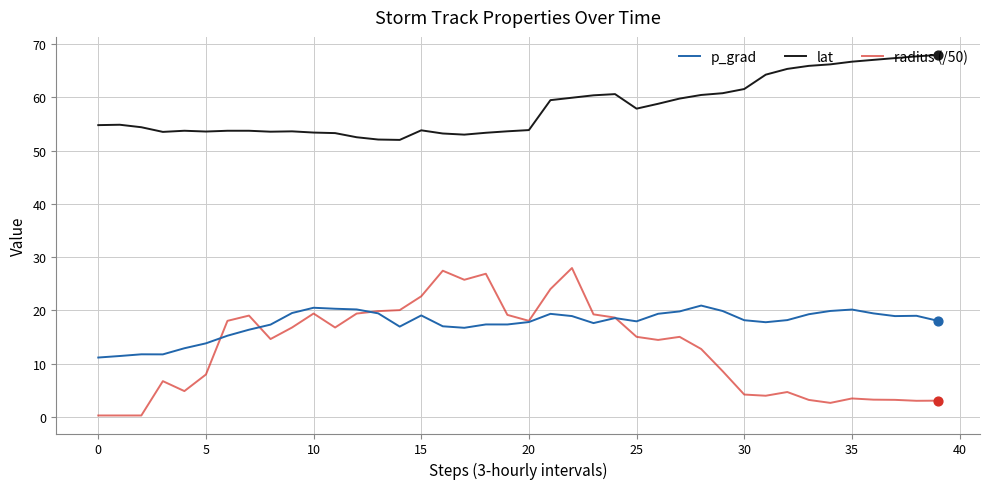

At how many categories does at least one series exceed 1?

40